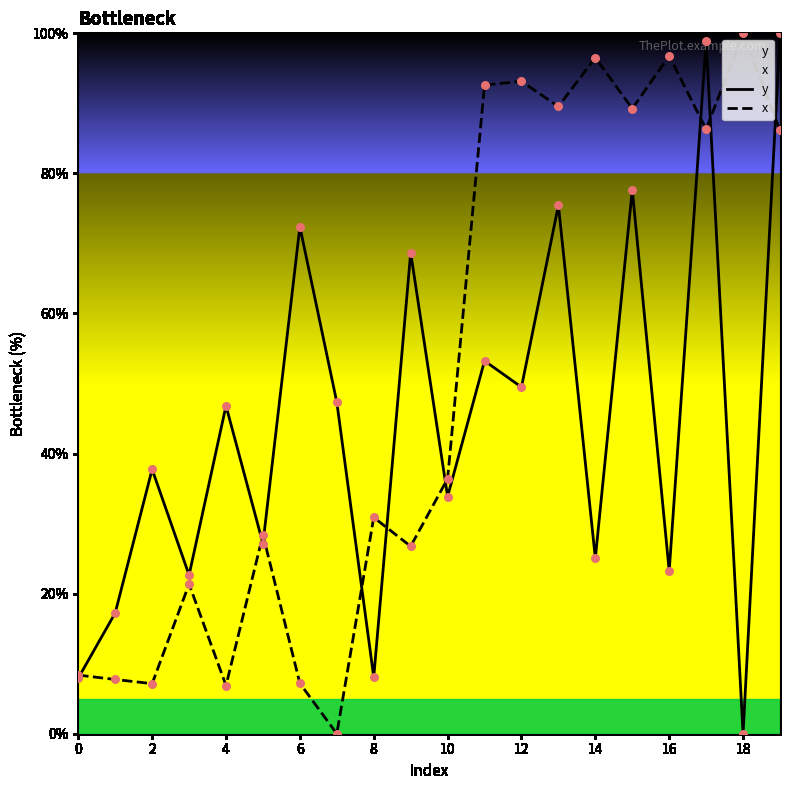

What are all the series names shown in the legend?

y, x